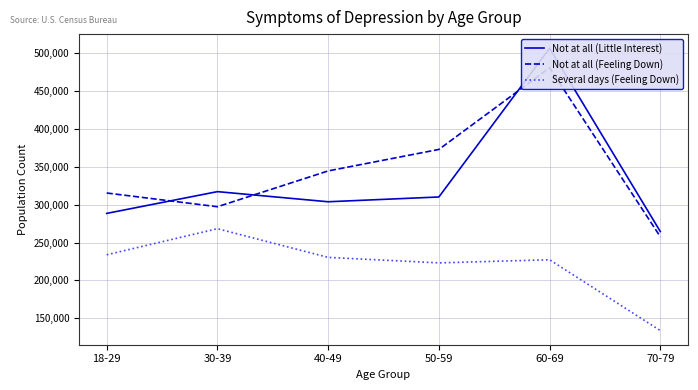

Does the chart display data point markers on the line(s)?

No